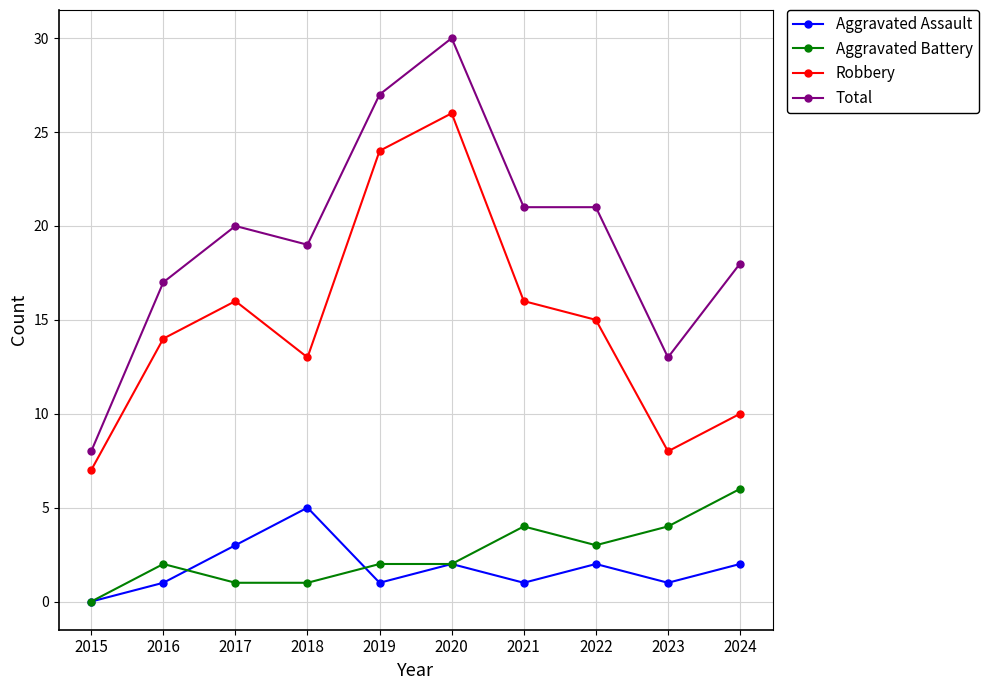

Reading left to right, extract all data points from this chart.

Aggravated Assault: 2015=0	2016=1	2017=3	2018=5	2019=1	2020=2	2021=1	2022=2	2023=1	2024=2
Aggravated Battery: 2015=0	2016=2	2017=1	2018=1	2019=2	2020=2	2021=4	2022=3	2023=4	2024=6
Robbery: 2015=7	2016=14	2017=16	2018=13	2019=24	2020=26	2021=16	2022=15	2023=8	2024=10
Total: 2015=8	2016=17	2017=20	2018=19	2019=27	2020=30	2021=21	2022=21	2023=13	2024=18